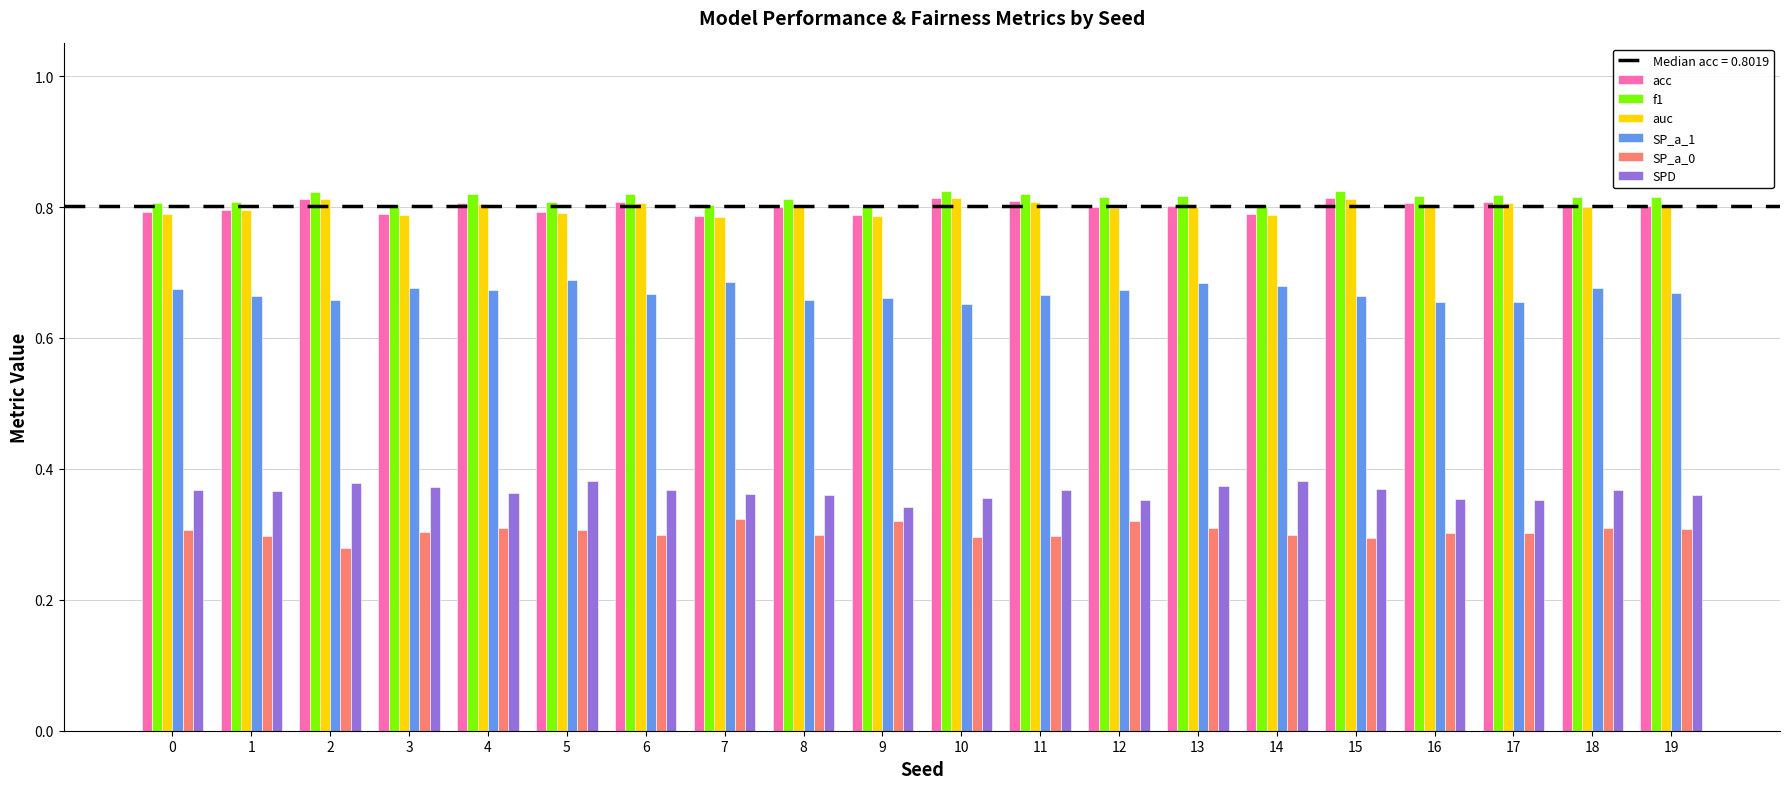

True or false: f1 has a value of 0.8 at 14.

True